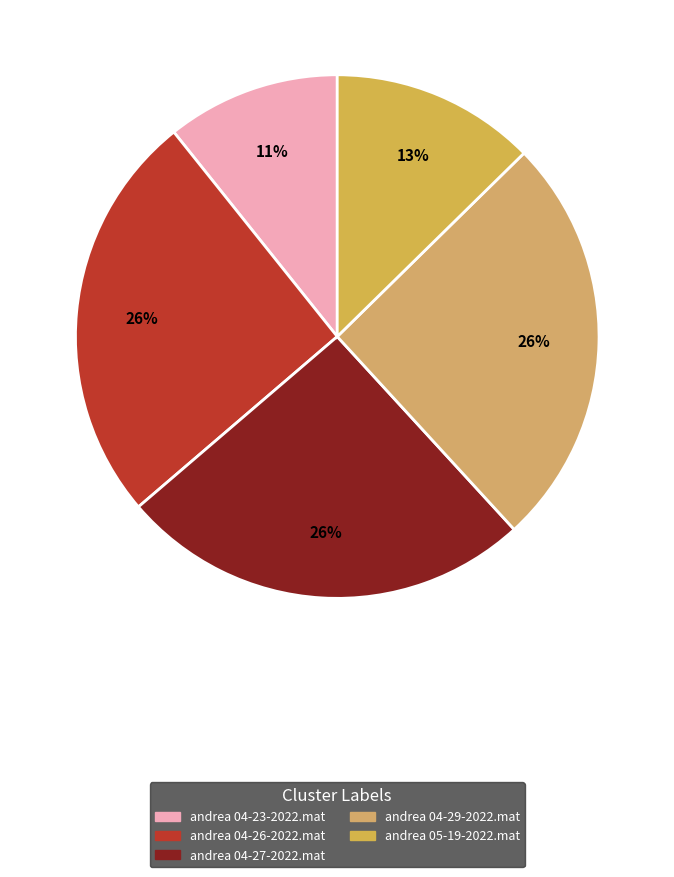

Between andrea 04-23-2022.mat and andrea 04-26-2022.mat, which is larger?

andrea 04-26-2022.mat